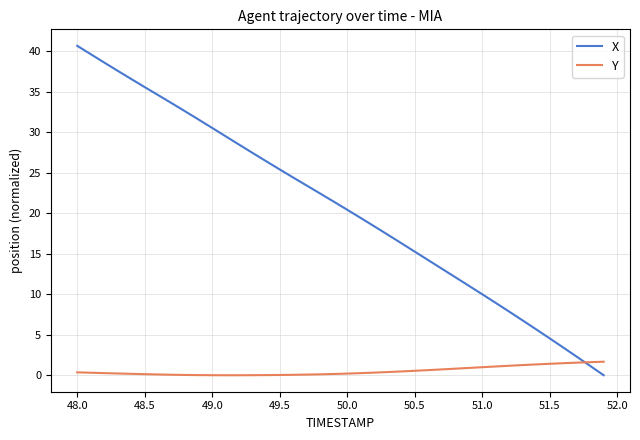

What are all the series names shown in the legend?

X, Y